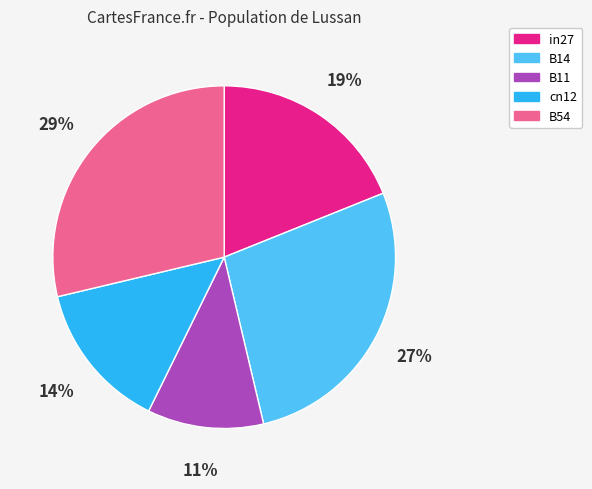

Which category has the smallest portion of the pie?

B11